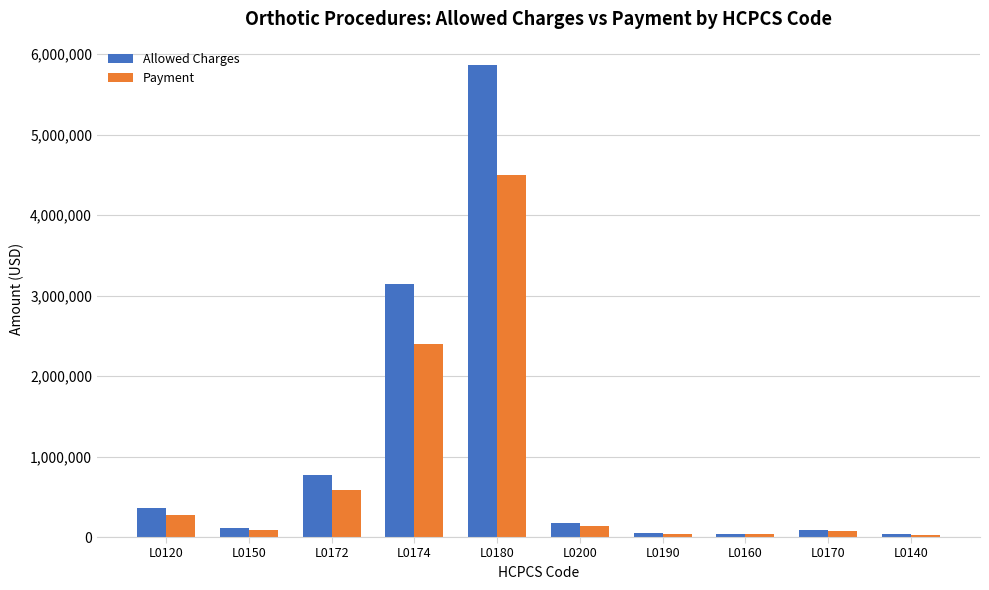

Which series has the largest total across all categories?

Allowed Charges